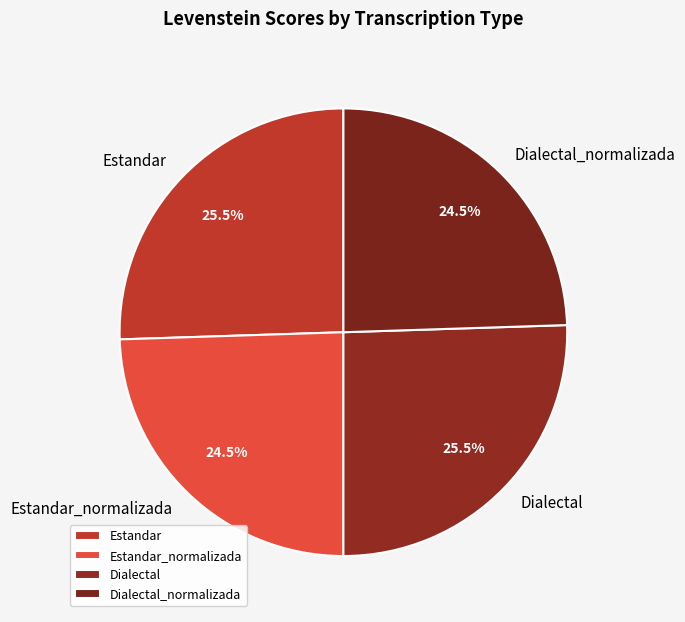

What percentage do Estandar_normalizada and Estandar together represent?

50.0%